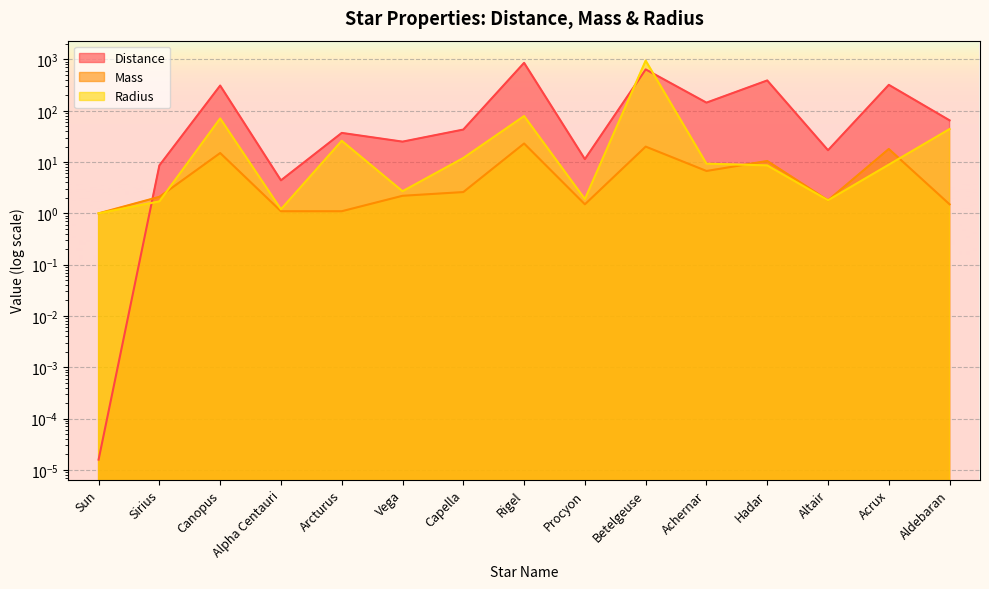

What is the sum of all Radius values?

1219.0